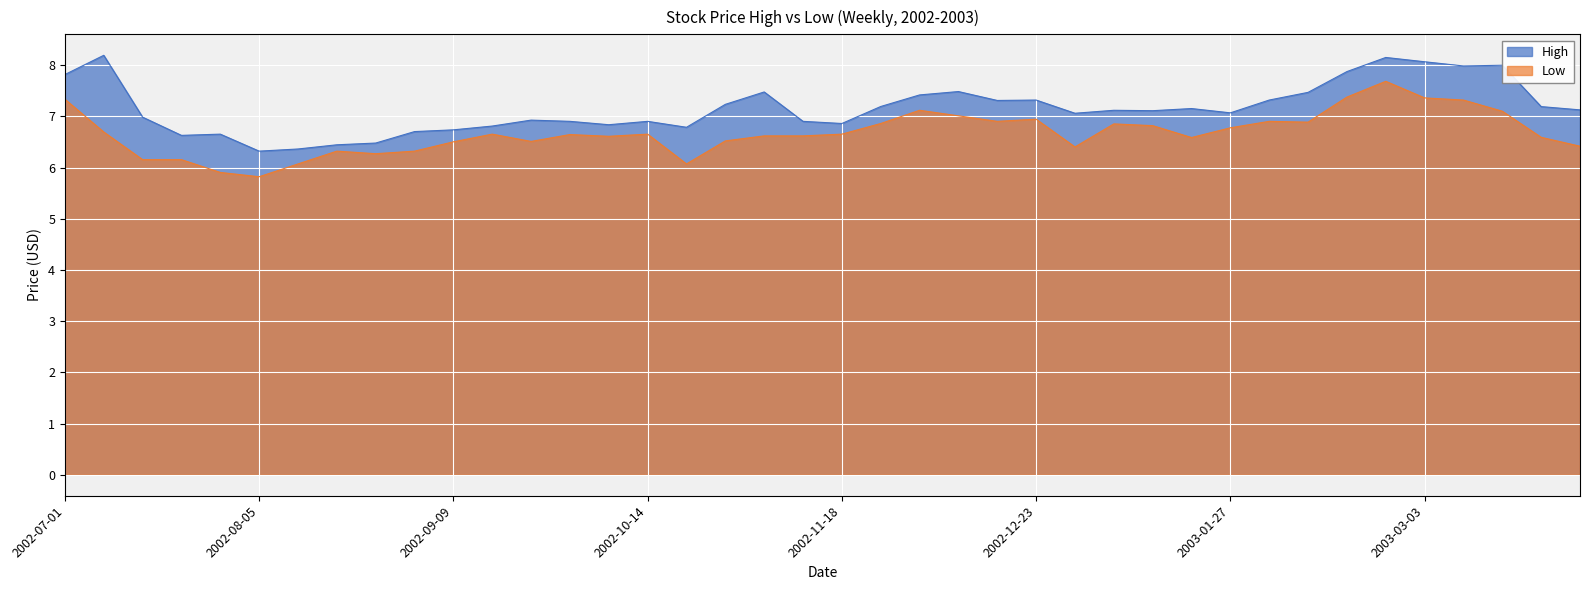

What is the maximum value shown in the chart?

8.2